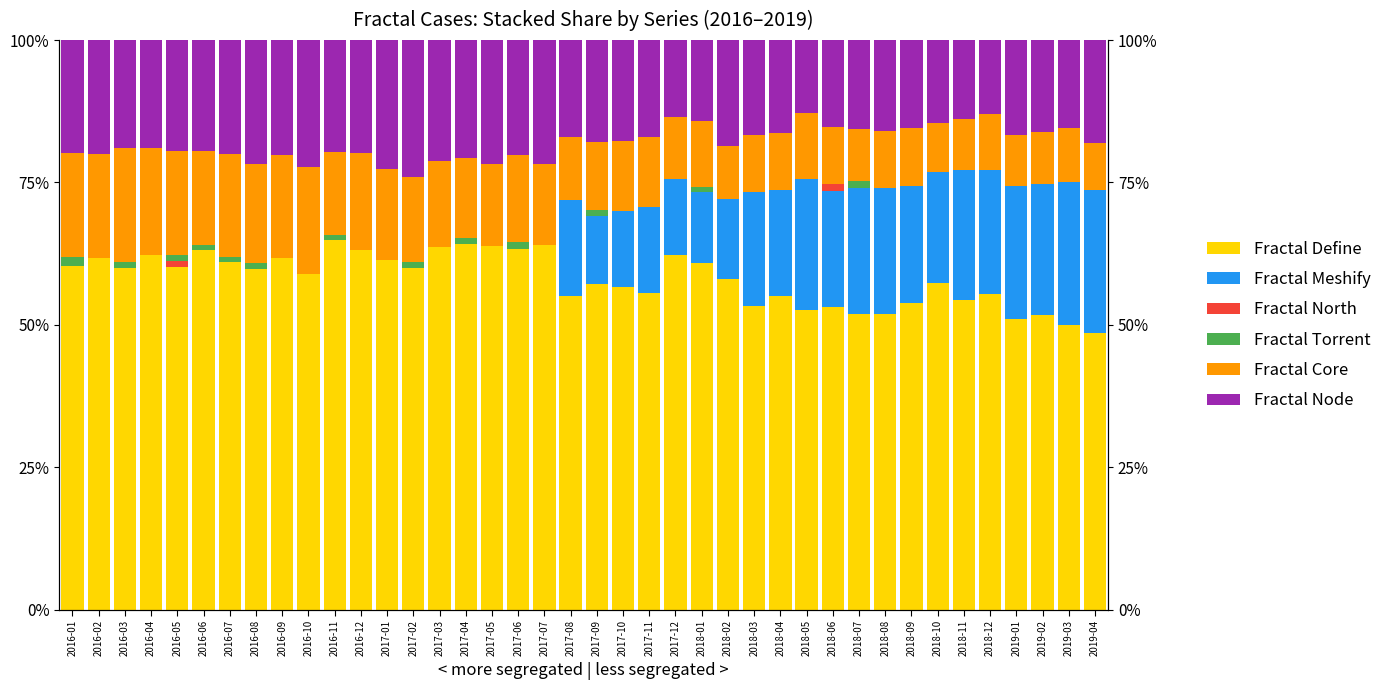

Reading left to right, list all the values displayed in this chart.

Fractal Define: 2016-01=60.3	2016-02=61.7	2016-03=60.0	2016-04=62.2	2016-05=60.2	2016-06=63.1	2016-07=61.0	2016-08=59.8	2016-09=61.7	2016-10=58.9	2016-11=65.0	2016-12=63.2	2017-01=61.3	2017-02=60.0	2017-03=63.6	2017-04=64.1	2017-05=63.9	2017-06=63.3	2017-07=64.1	2017-08=55.0	2017-09=57.1	2017-10=56.7	2017-11=55.7	2017-12=62.2	2018-01=61.0	2018-02=58.1	2018-03=53.3	2018-04=55.0	2018-05=52.6	2018-06=53.2	2018-07=51.9	2018-08=51.9	2018-09=53.8	2018-10=57.3	2018-11=54.5	2018-12=55.4	2019-01=51.1	2019-02=51.7	2019-03=50.0	2019-04=48.6
Fractal Meshify: 2016-01=0.0	2016-02=0.0	2016-03=0.0	2016-04=0.0	2016-05=0.0	2016-06=0.0	2016-07=0.0	2016-08=0.0	2016-09=0.0	2016-10=0.0	2016-11=0.0	2016-12=0.0	2017-01=0.0	2017-02=0.0	2017-03=0.0	2017-04=0.0	2017-05=0.0	2017-06=0.0	2017-07=0.0	2017-08=17.0	2017-09=11.9	2017-10=13.3	2017-11=15.1	2017-12=13.4	2018-01=12.4	2018-02=14.0	2018-03=20.0	2018-04=18.8	2018-05=23.1	2018-06=20.3	2018-07=22.1	2018-08=22.2	2018-09=20.5	2018-10=19.5	2018-11=22.8	2018-12=21.7	2019-01=23.3	2019-02=23.0	2019-03=25.0	2019-04=25.0
Fractal North: 2016-01=0.0	2016-02=0.0	2016-03=0.0	2016-04=0.0	2016-05=1.0	2016-06=0.0	2016-07=0.0	2016-08=0.0	2016-09=0.0	2016-10=0.0	2016-11=0.0	2016-12=0.0	2017-01=0.0	2017-02=0.0	2017-03=0.0	2017-04=0.0	2017-05=0.0	2017-06=0.0	2017-07=0.0	2017-08=0.0	2017-09=0.0	2017-10=0.0	2017-11=0.0	2017-12=0.0	2018-01=0.0	2018-02=0.0	2018-03=0.0	2018-04=0.0	2018-05=0.0	2018-06=1.3	2018-07=0.0	2018-08=0.0	2018-09=0.0	2018-10=0.0	2018-11=0.0	2018-12=0.0	2019-01=0.0	2019-02=0.0	2019-03=0.0	2019-04=0.0
Fractal Torrent: 2016-01=1.7	2016-02=0.0	2016-03=1.0	2016-04=0.0	2016-05=1.0	2016-06=1.0	2016-07=1.0	2016-08=1.1	2016-09=0.0	2016-10=0.0	2016-11=0.9	2016-12=0.0	2017-01=0.0	2017-02=1.0	2017-03=0.0	2017-04=1.1	2017-05=0.0	2017-06=1.3	2017-07=0.0	2017-08=0.0	2017-09=1.2	2017-10=0.0	2017-11=0.0	2017-12=0.0	2018-01=1.0	2018-02=0.0	2018-03=0.0	2018-04=0.0	2018-05=0.0	2018-06=0.0	2018-07=1.3	2018-08=0.0	2018-09=0.0	2018-10=0.0	2018-11=0.0	2018-12=0.0	2019-01=0.0	2019-02=0.0	2019-03=0.0	2019-04=0.0
Fractal Core: 2016-01=18.2	2016-02=18.3	2016-03=20.0	2016-04=18.9	2016-05=18.4	2016-06=16.5	2016-07=18.0	2016-08=17.4	2016-09=18.1	2016-10=18.9	2016-11=14.5	2016-12=17.0	2017-01=16.0	2017-02=15.0	2017-03=15.2	2017-04=14.1	2017-05=14.5	2017-06=15.2	2017-07=14.1	2017-08=11.0	2017-09=11.9	2017-10=12.2	2017-11=12.3	2017-12=10.9	2018-01=11.4	2018-02=9.3	2018-03=10.0	2018-04=10.0	2018-05=11.5	2018-06=10.1	2018-07=9.1	2018-08=9.9	2018-09=10.3	2018-10=8.5	2018-11=8.9	2018-12=9.8	2019-01=8.9	2019-02=9.2	2019-03=9.5	2019-04=8.3
Fractal Node: 2016-01=19.8	2016-02=20.0	2016-03=19.0	2016-04=18.9	2016-05=19.4	2016-06=19.4	2016-07=20.0	2016-08=21.7	2016-09=20.2	2016-10=22.2	2016-11=19.7	2016-12=19.8	2017-01=22.6	2017-02=24.0	2017-03=21.2	2017-04=20.7	2017-05=21.7	2017-06=20.3	2017-07=21.8	2017-08=17.0	2017-09=17.9	2017-10=17.8	2017-11=17.0	2017-12=13.4	2018-01=14.3	2018-02=18.6	2018-03=16.7	2018-04=16.2	2018-05=12.8	2018-06=15.2	2018-07=15.6	2018-08=16.0	2018-09=15.4	2018-10=14.6	2018-11=13.9	2018-12=13.0	2019-01=16.7	2019-02=16.1	2019-03=15.5	2019-04=18.1